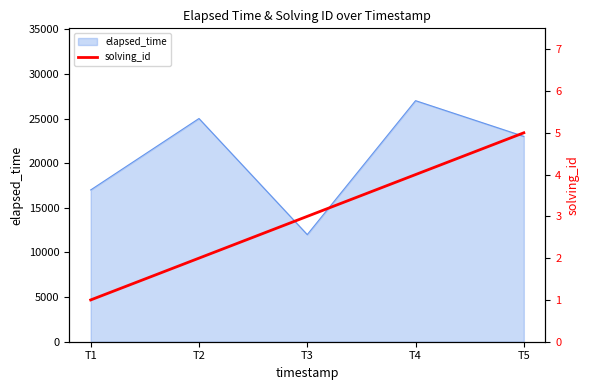

Which label corresponds to the smallest value in the chart?

T1